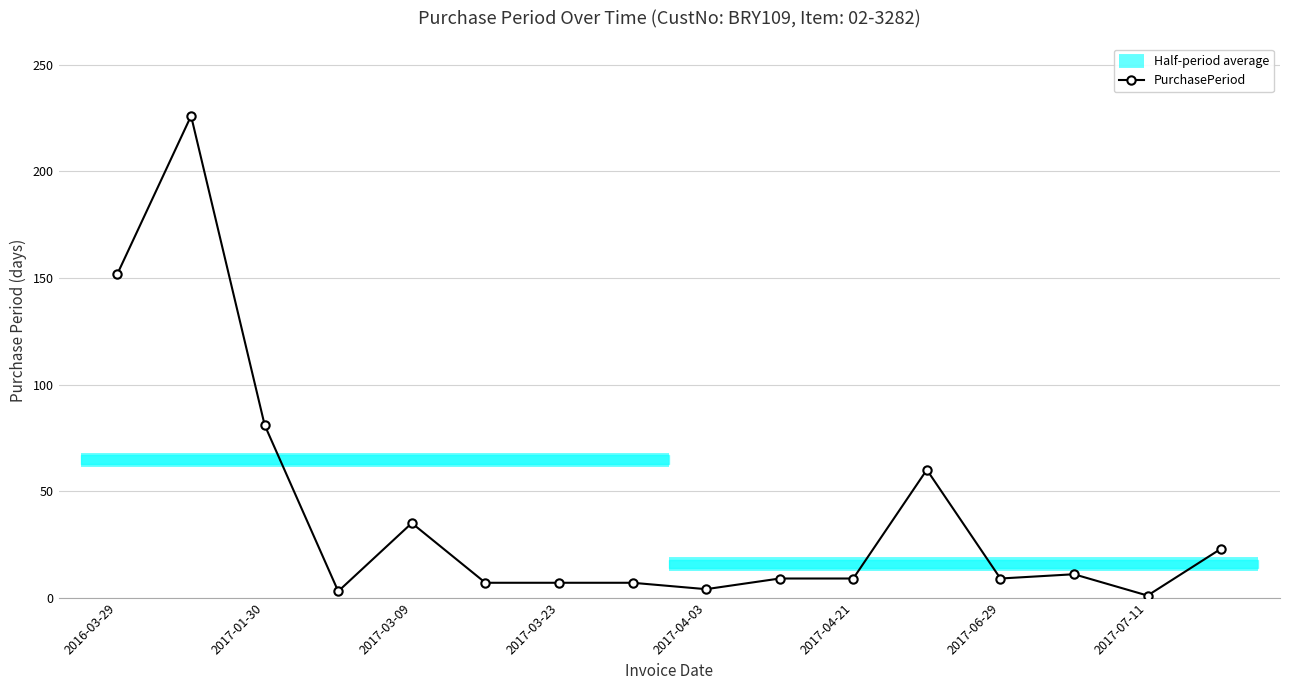

Where does the data first go above 9?

2016-03-29